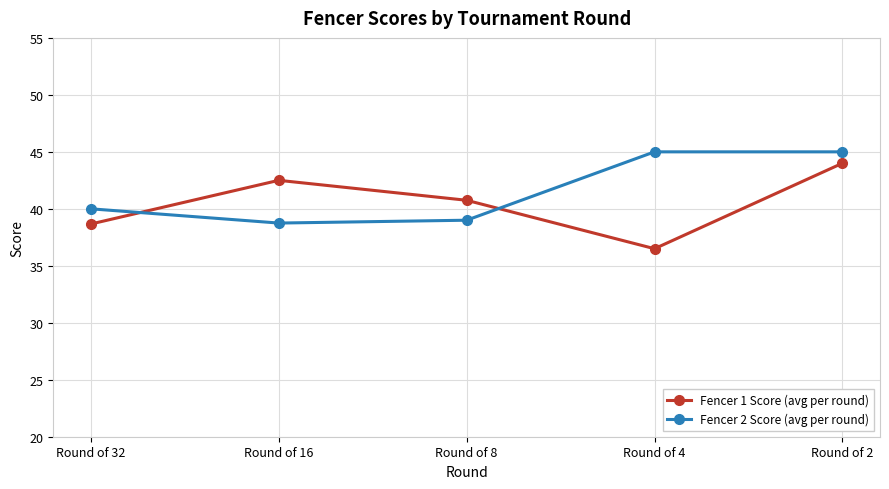

How many interior local peaks does the Fencer 1 Score (avg per round) series have?

1